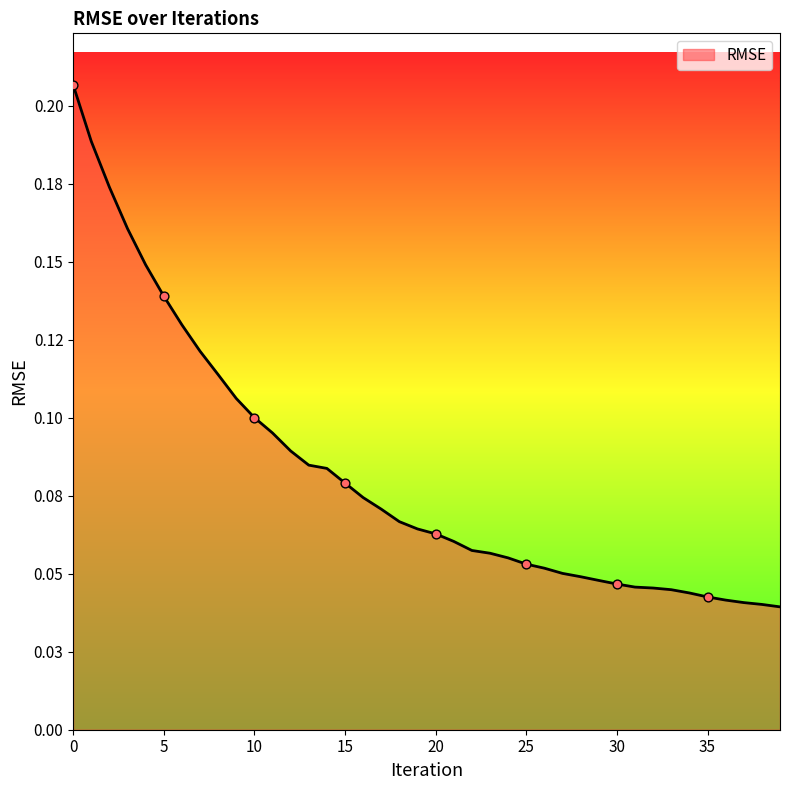

Is this an area chart (filled region under the line)?

Yes